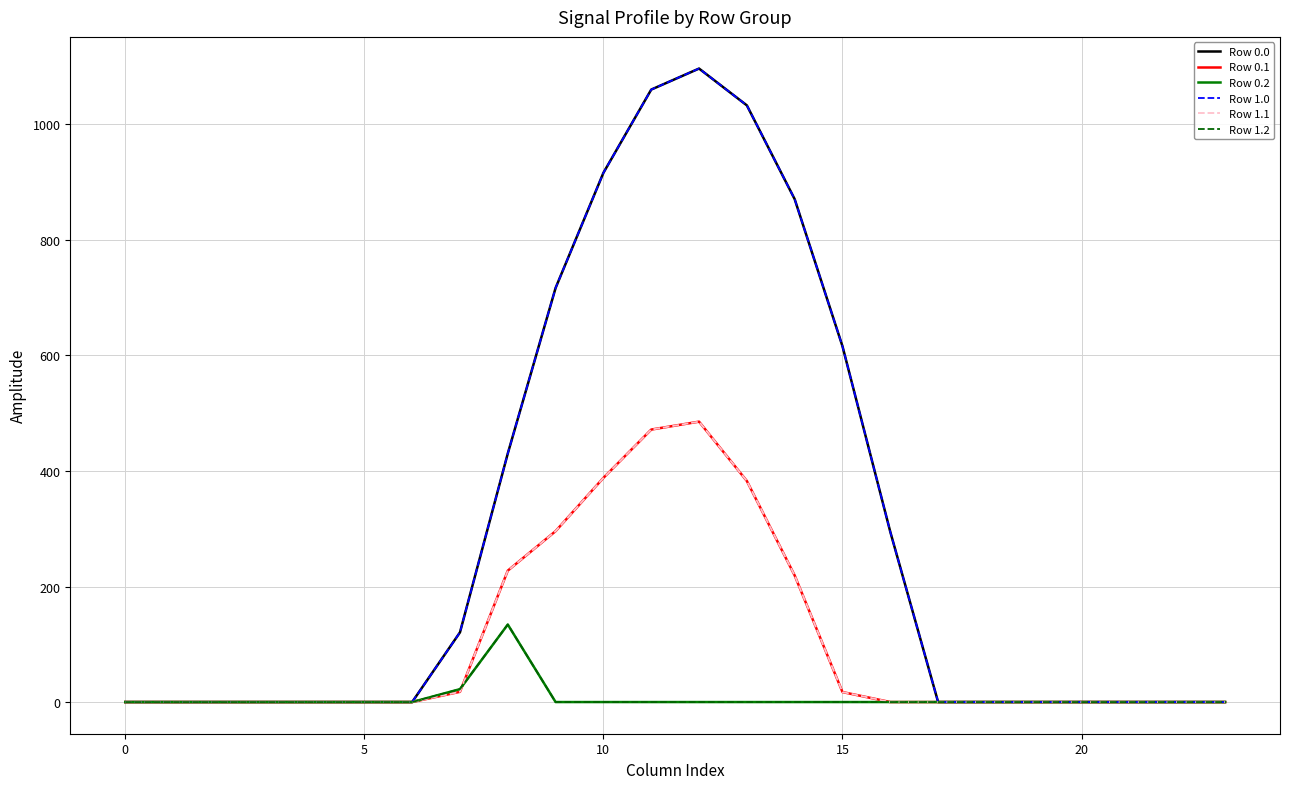

Rank the series by their maximum value, from lowest to highest.

Row 0.2, Row 1.2, Row 0.1, Row 1.1, Row 0.0, Row 1.0